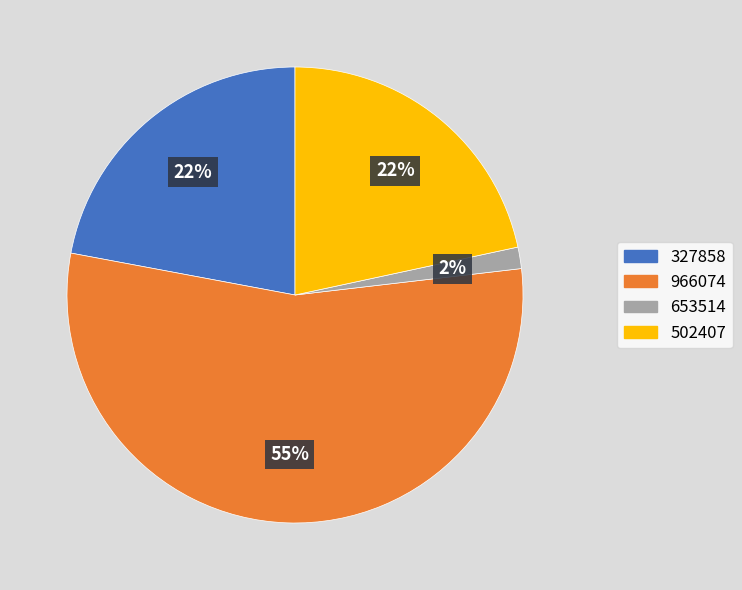

Count the number of slices in the pie.

4